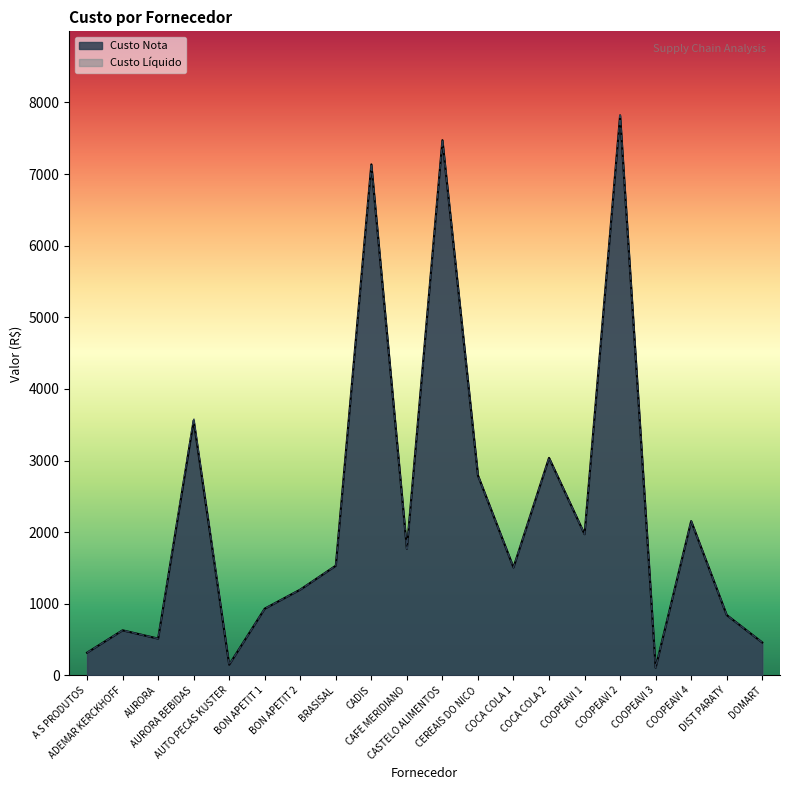

Rank the series by their average value, from highest to lowest.

Custo Liquido, Custo Nota